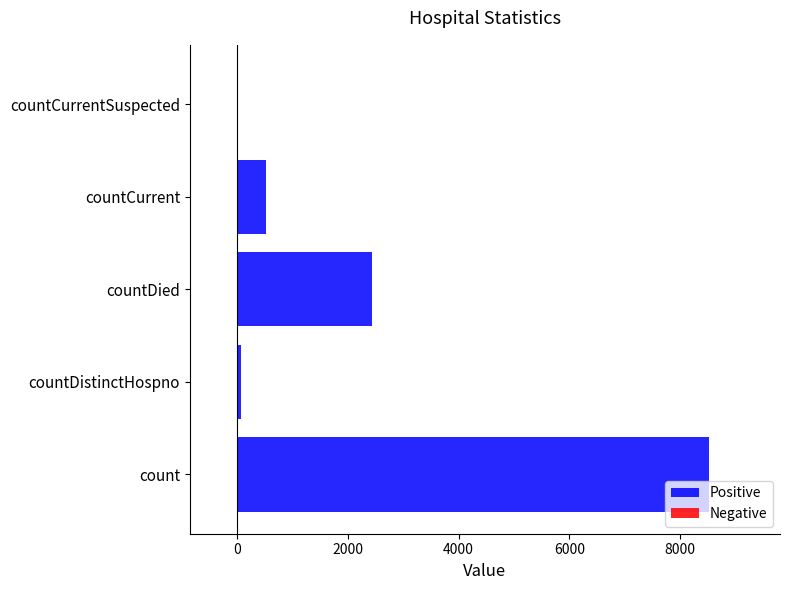

How many series are shown in this chart?

1